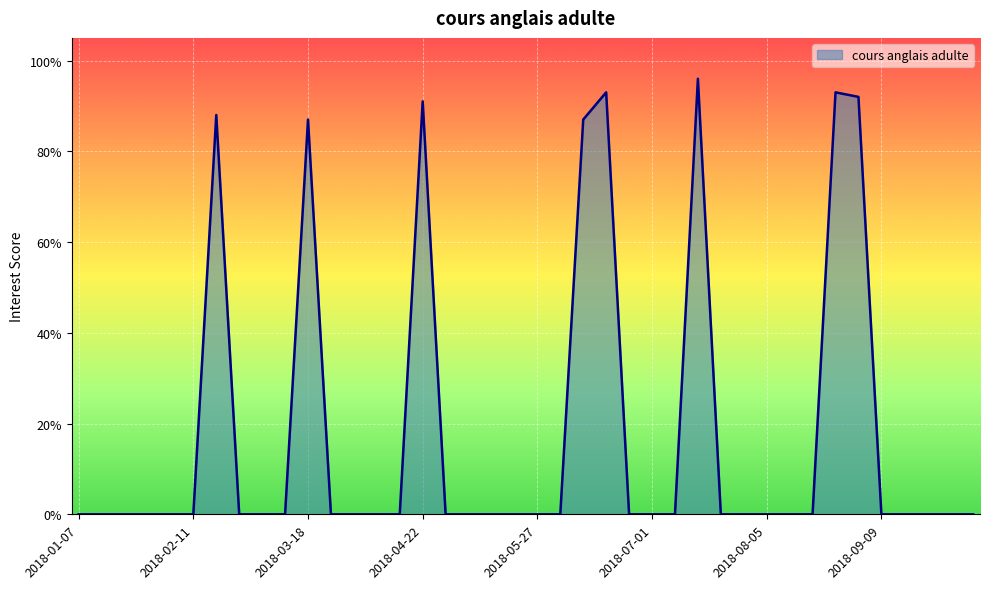

Does the chart have visible grid lines?

Yes